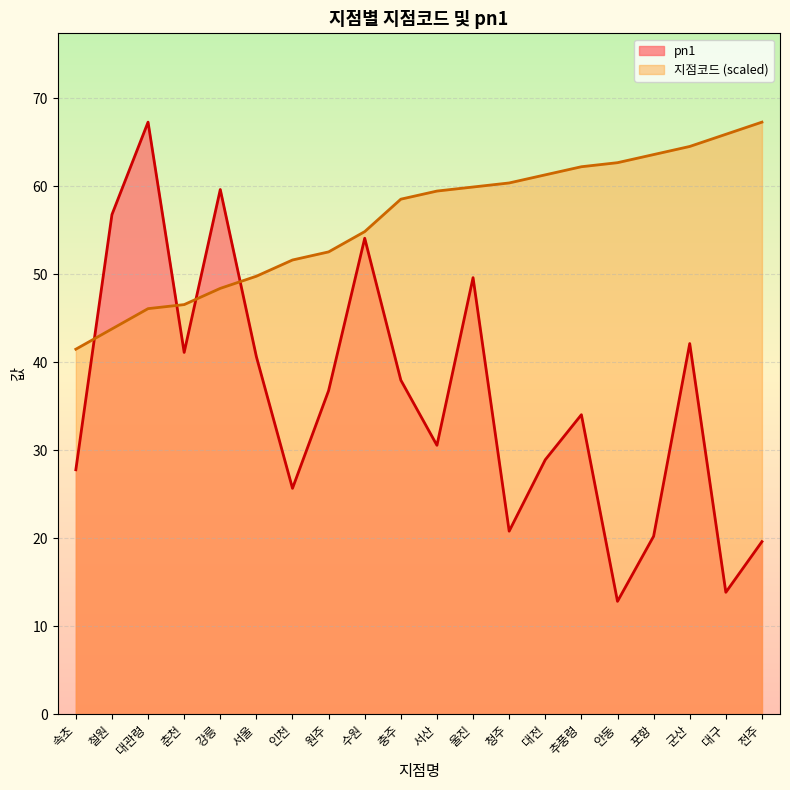

Rank the series by their average value, from lowest to highest.

pn1, 지점코드 (scaled)